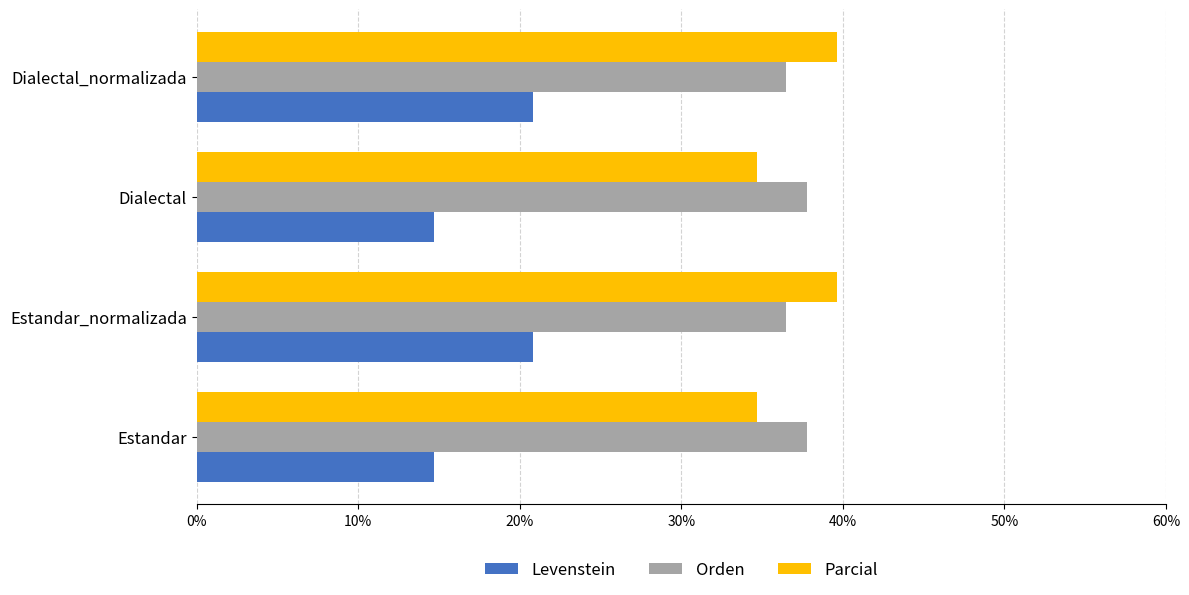

What is the greatest value displayed?

39.6